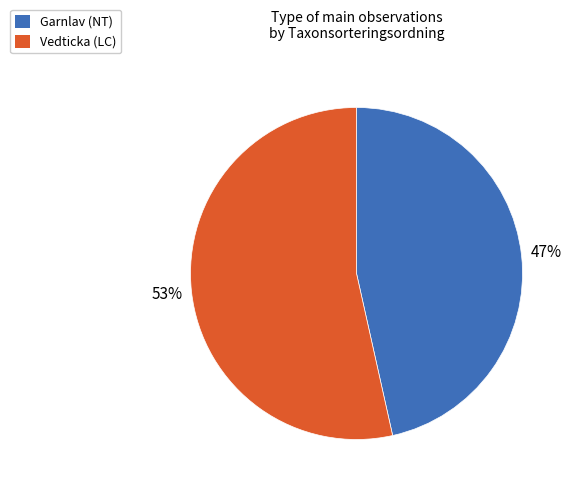

To the nearest percent, what portion does Garnlav (NT) represent?

47%